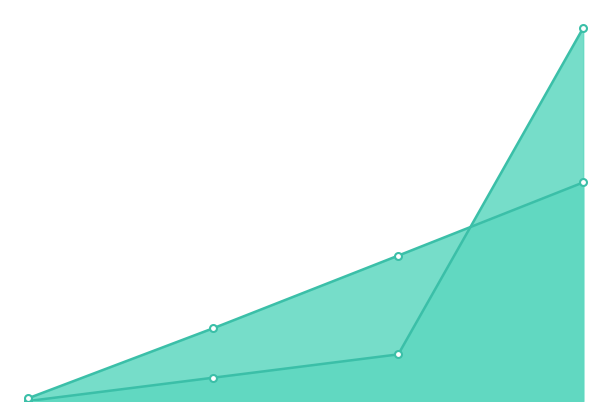

Which series has the widest spread of values?

SourceInputPower(A)